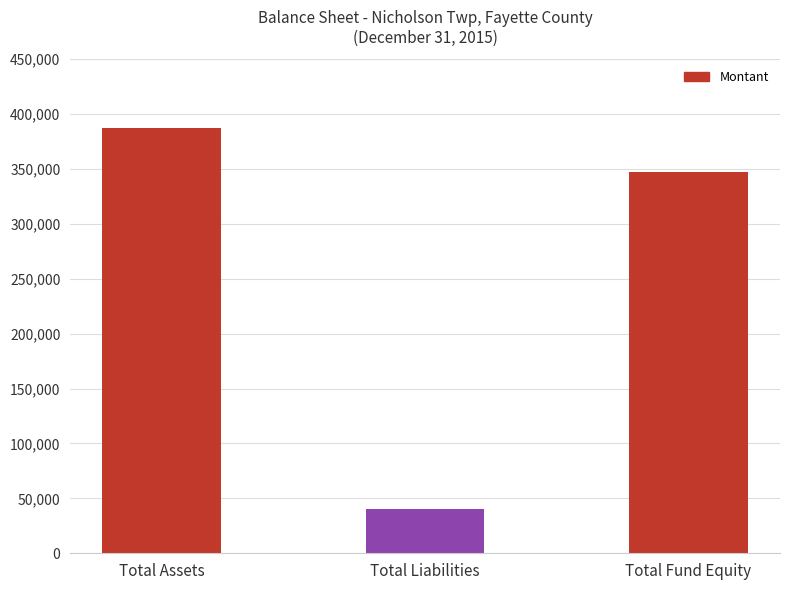

How many data points are less than 347053?

1